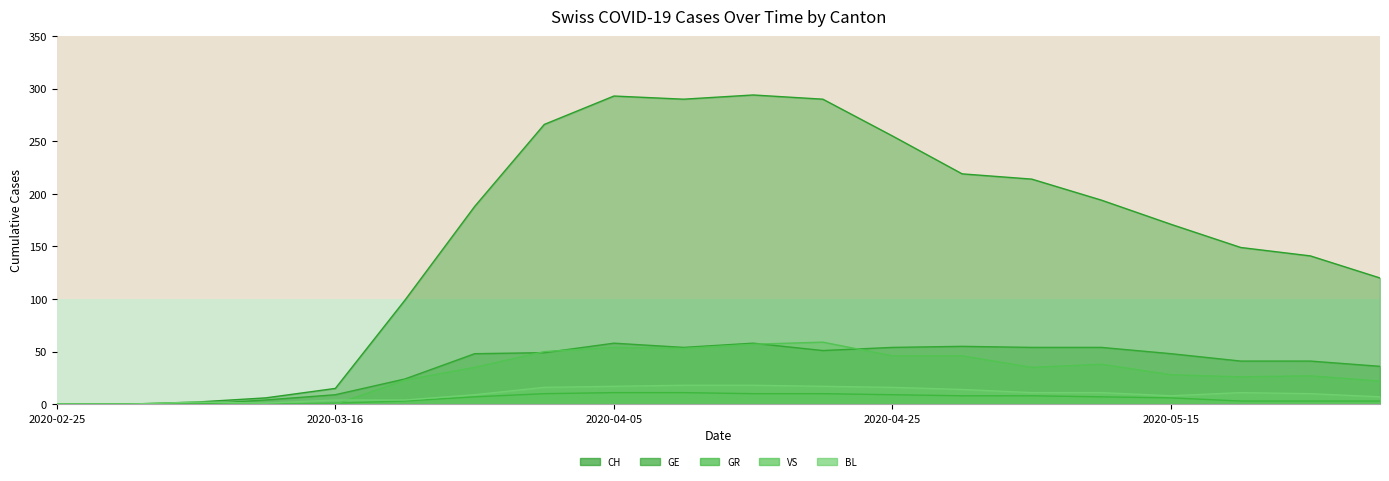

What is the spread (max minus min) of values at 2020-05-10?

187